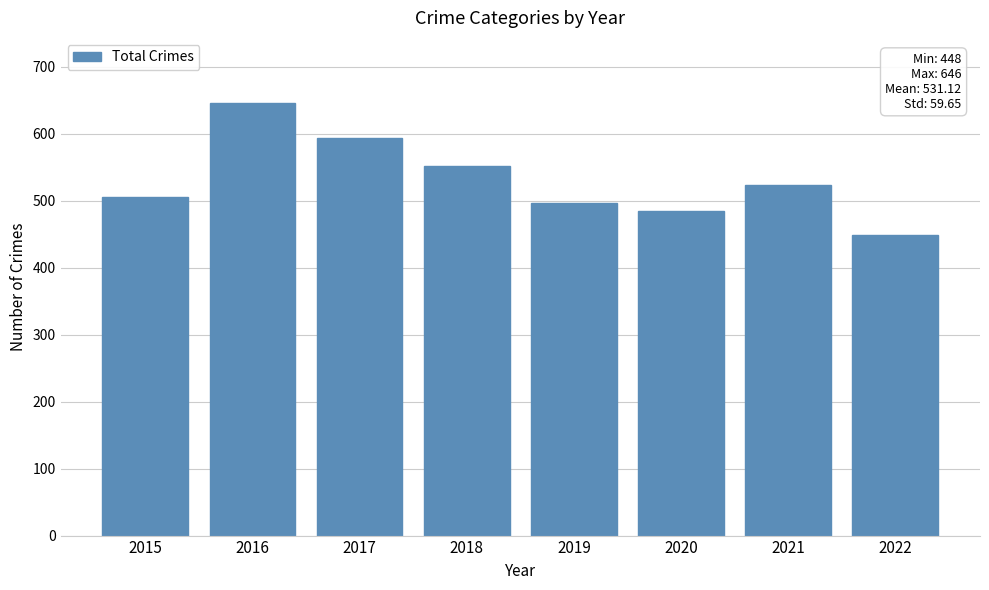

What is the value of the 6th bar from the left?

485